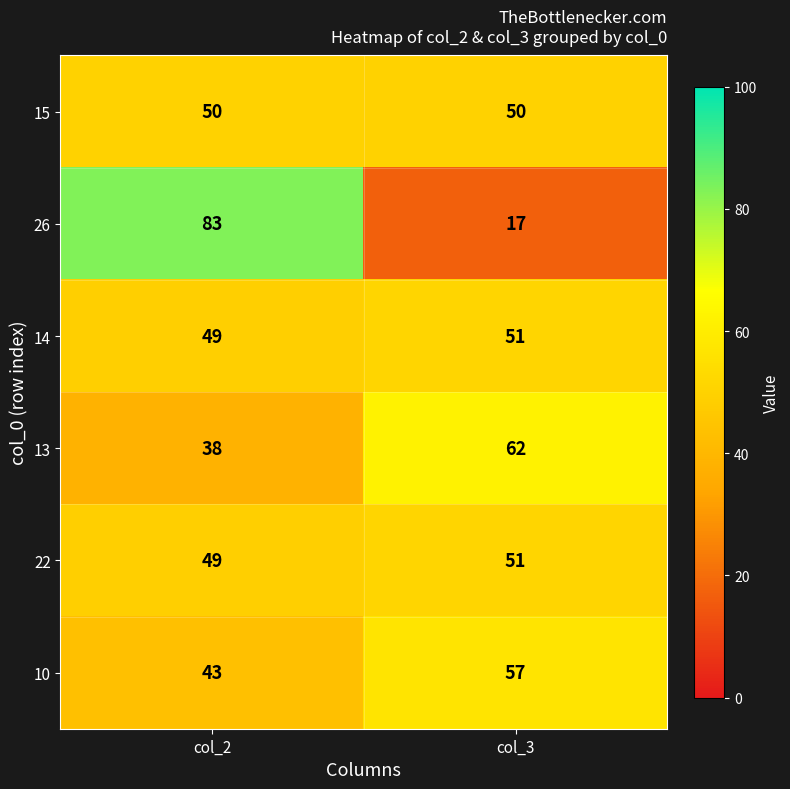

What is the total value across all series at col_2?

312